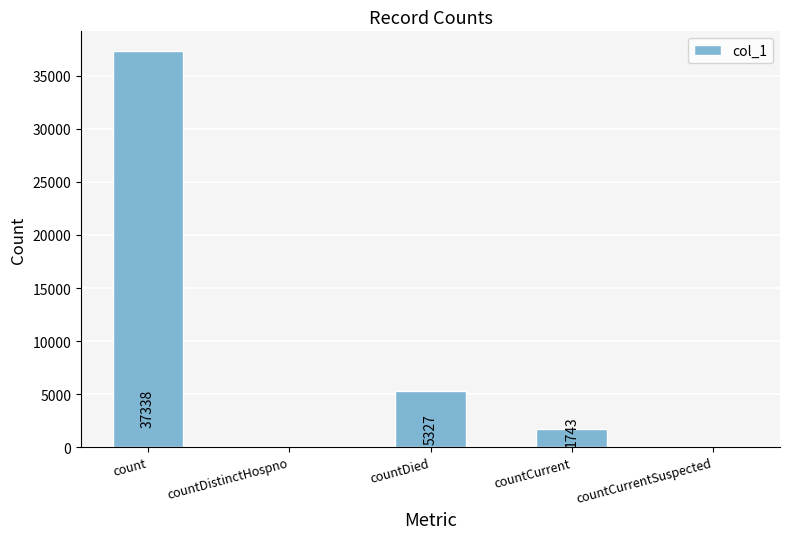

Count the number of categories in the chart.

5